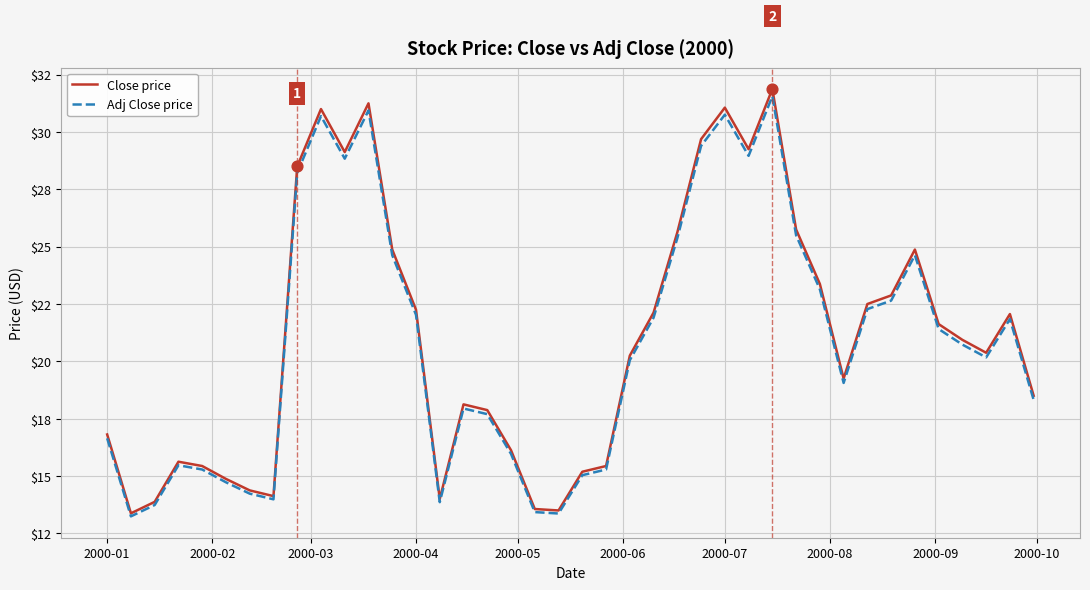

Does the chart have visible grid lines?

Yes